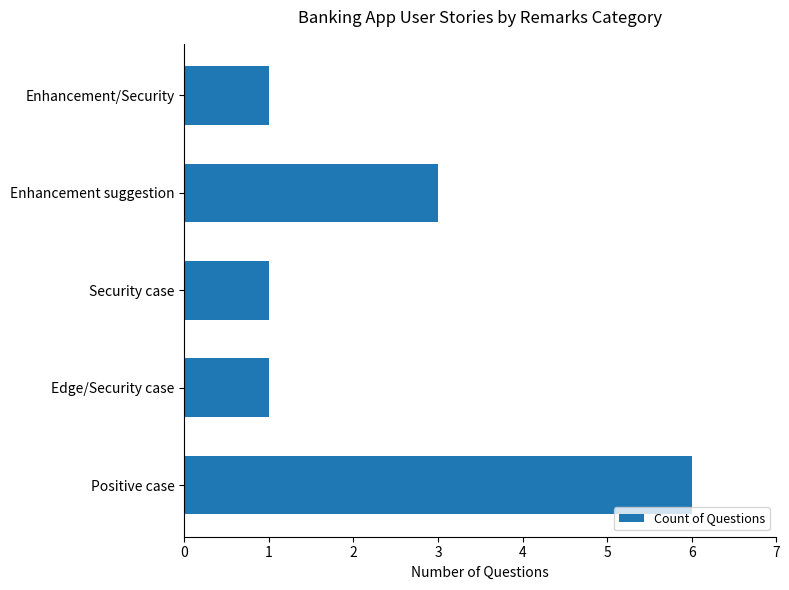

Are the bars grouped side by side (vs. stacked)?

No